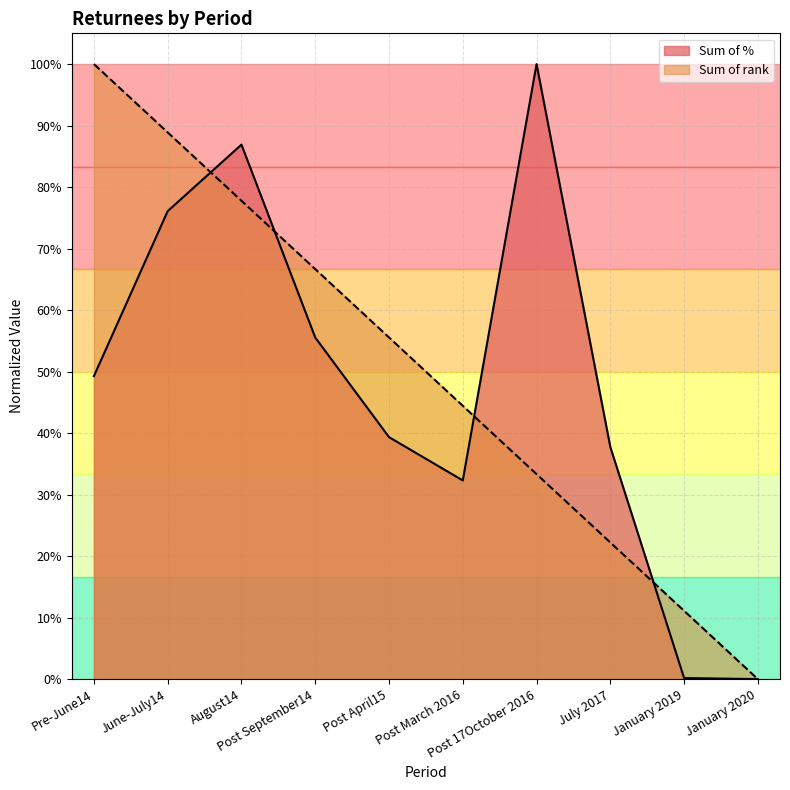

What is the average value of the Sum of % series?

0.5